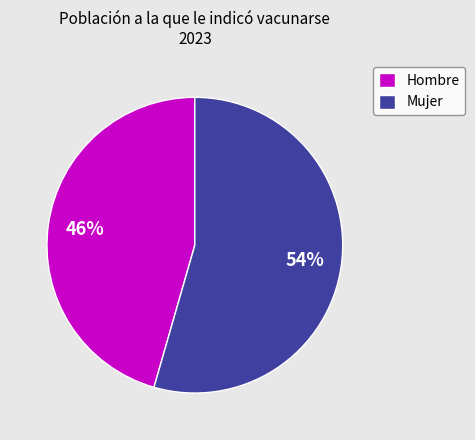

How many slices are in this pie chart?

2